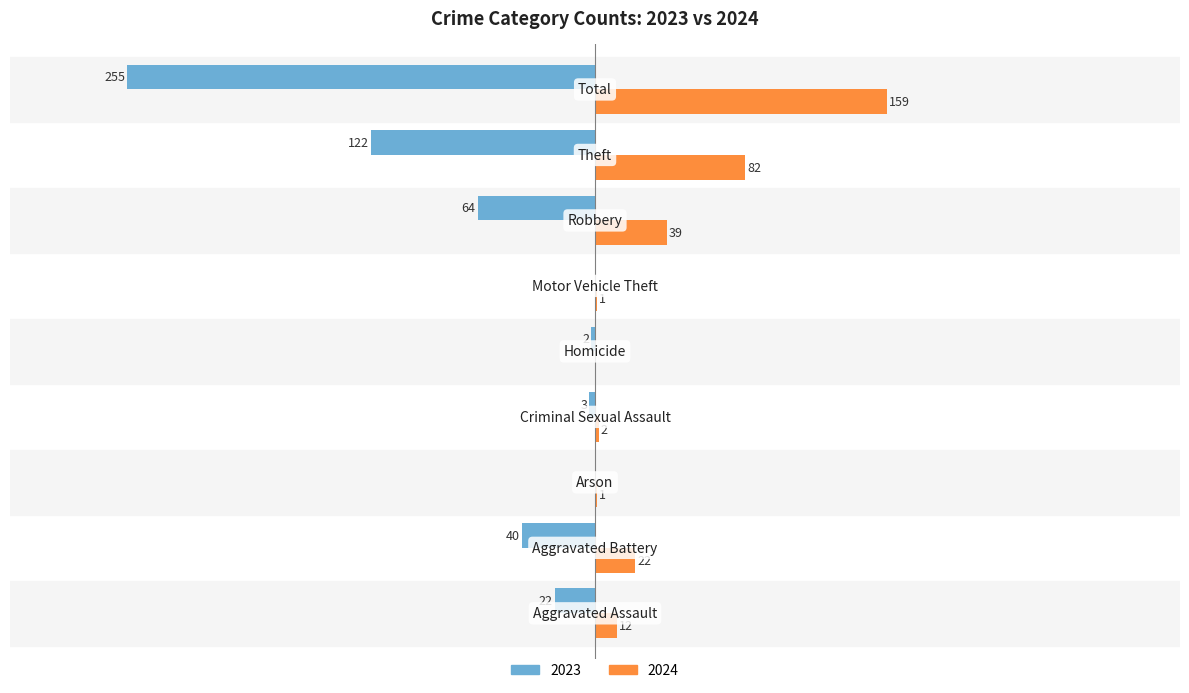

What are all the series names shown in the legend?

2023, 2024